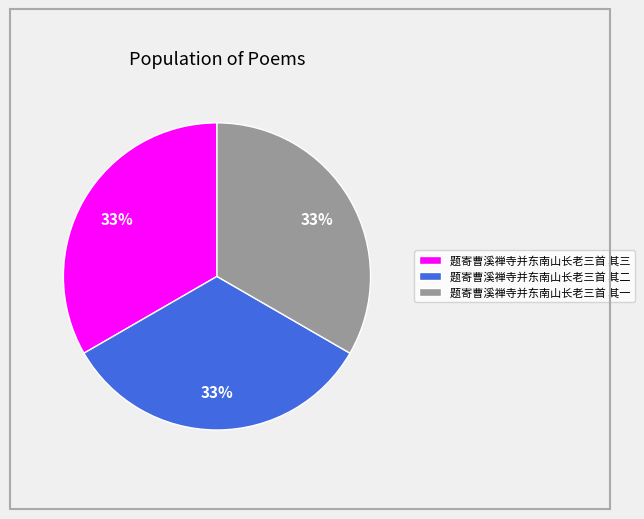

What percentage is the 题寄曹溪禅寺并东南山长老三首 其一 slice, to the nearest percent?

33%